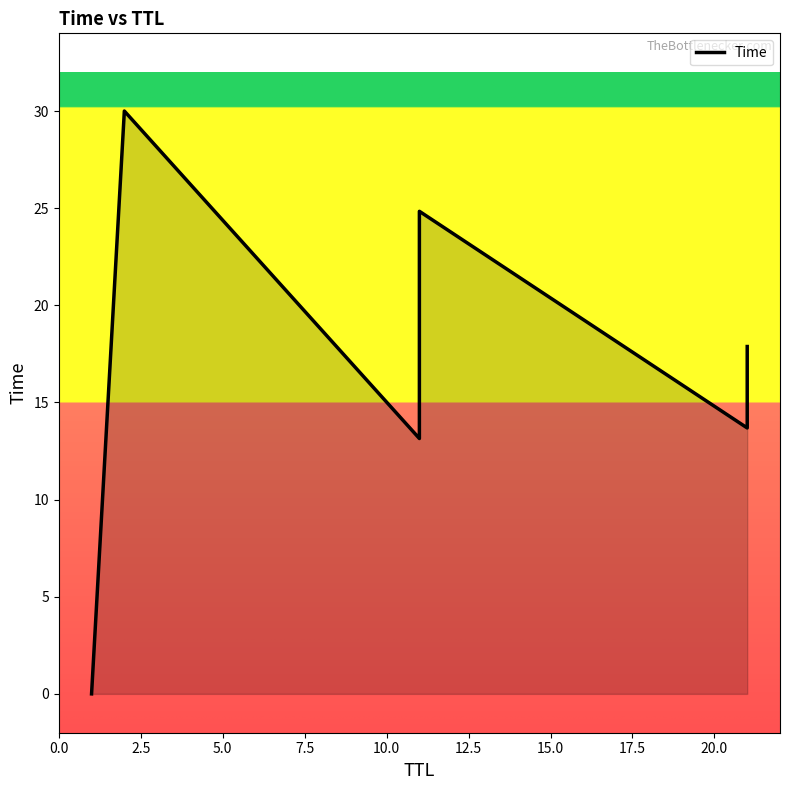

How many values are below 17?

3